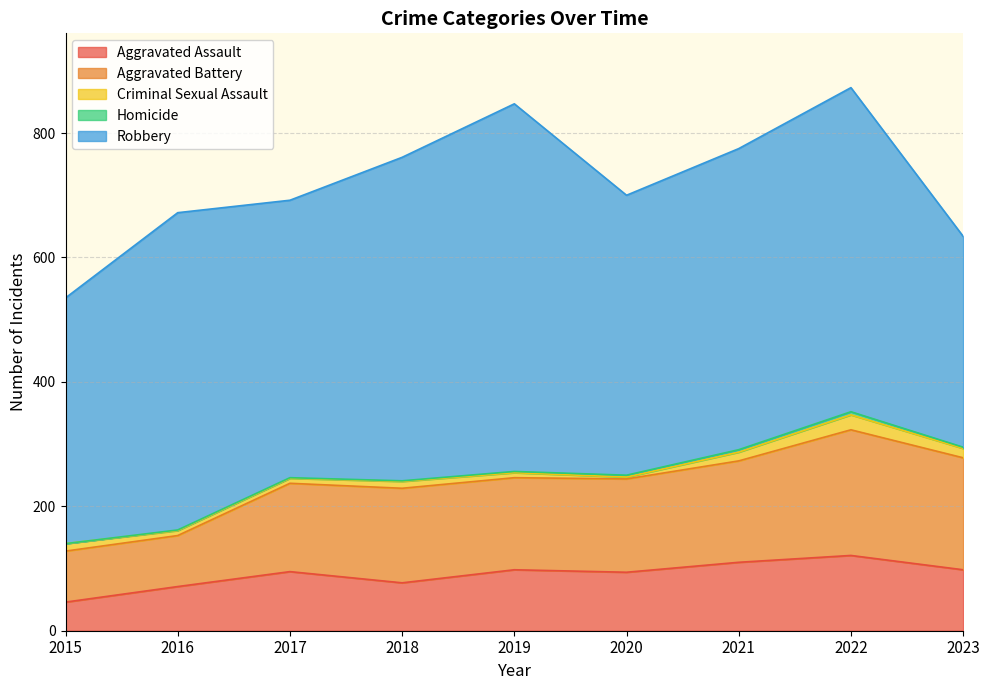

The value of Aggravated Battery at 2015 is 82. True or false?

True